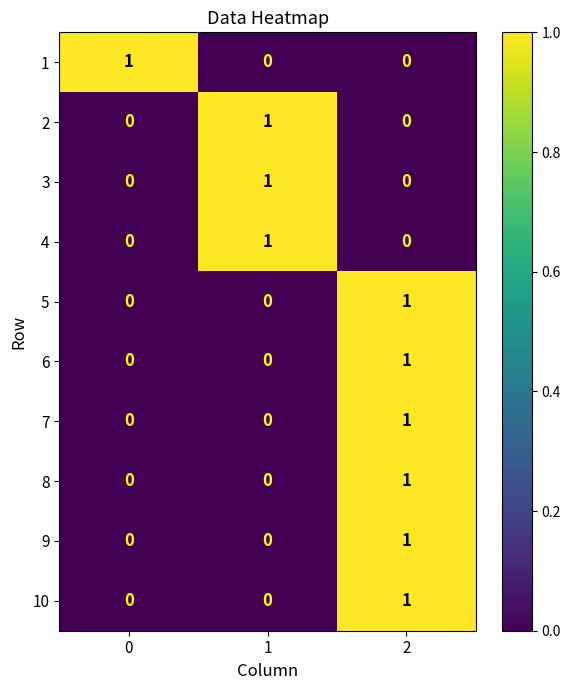

Reading left to right, extract all data points from this chart.

1: 0=1	1=0	2=0
2: 0=0	1=1	2=0
3: 0=0	1=1	2=0
4: 0=0	1=1	2=0
5: 0=0	1=0	2=1
6: 0=0	1=0	2=1
7: 0=0	1=0	2=1
8: 0=0	1=0	2=1
9: 0=0	1=0	2=1
10: 0=0	1=0	2=1